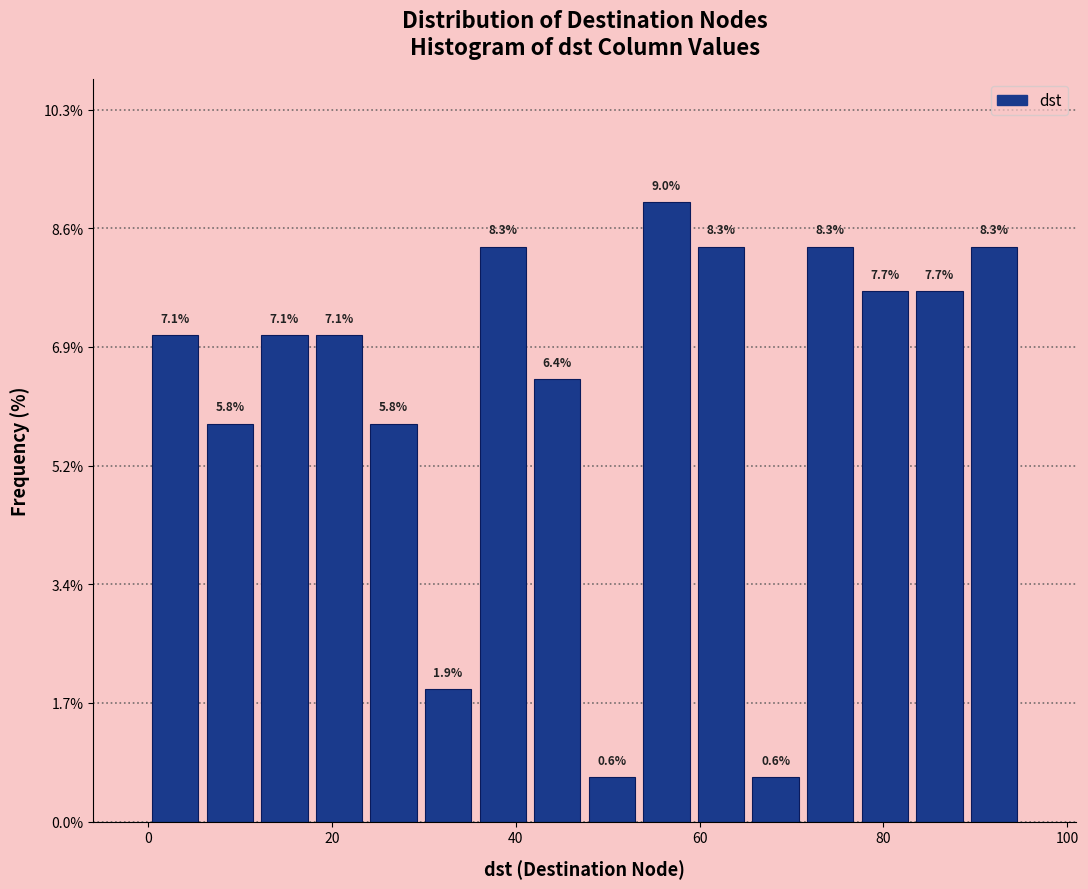

Read against the x-axis, roughly where is the centre of the tallest bar?

56